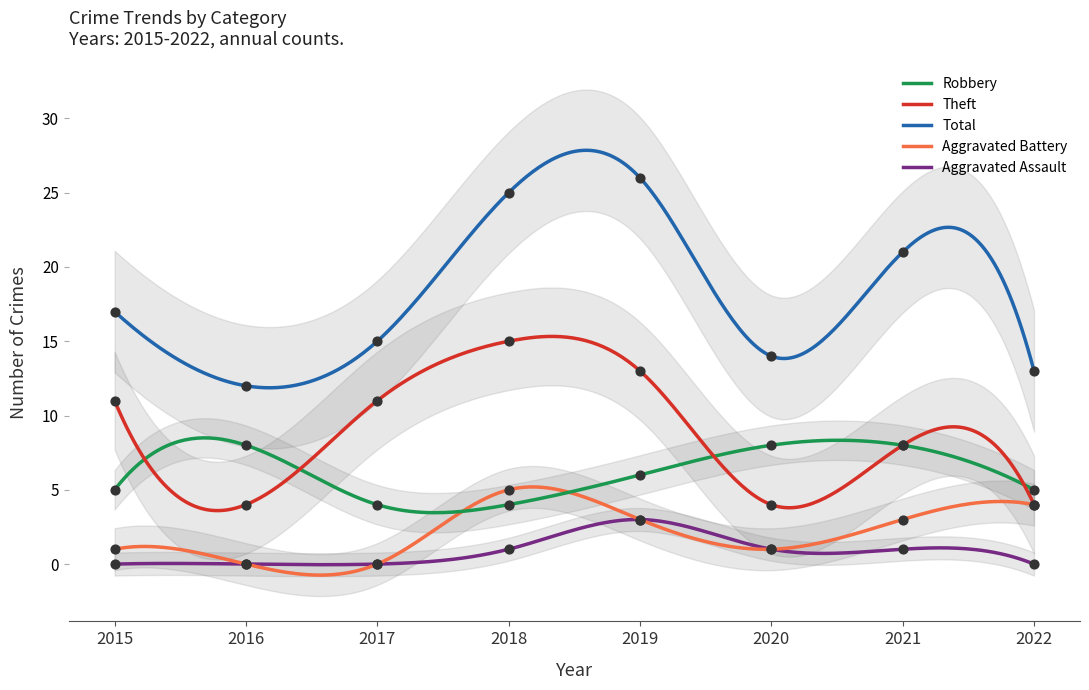

Which series has the largest Y range (max minus min)?

Total